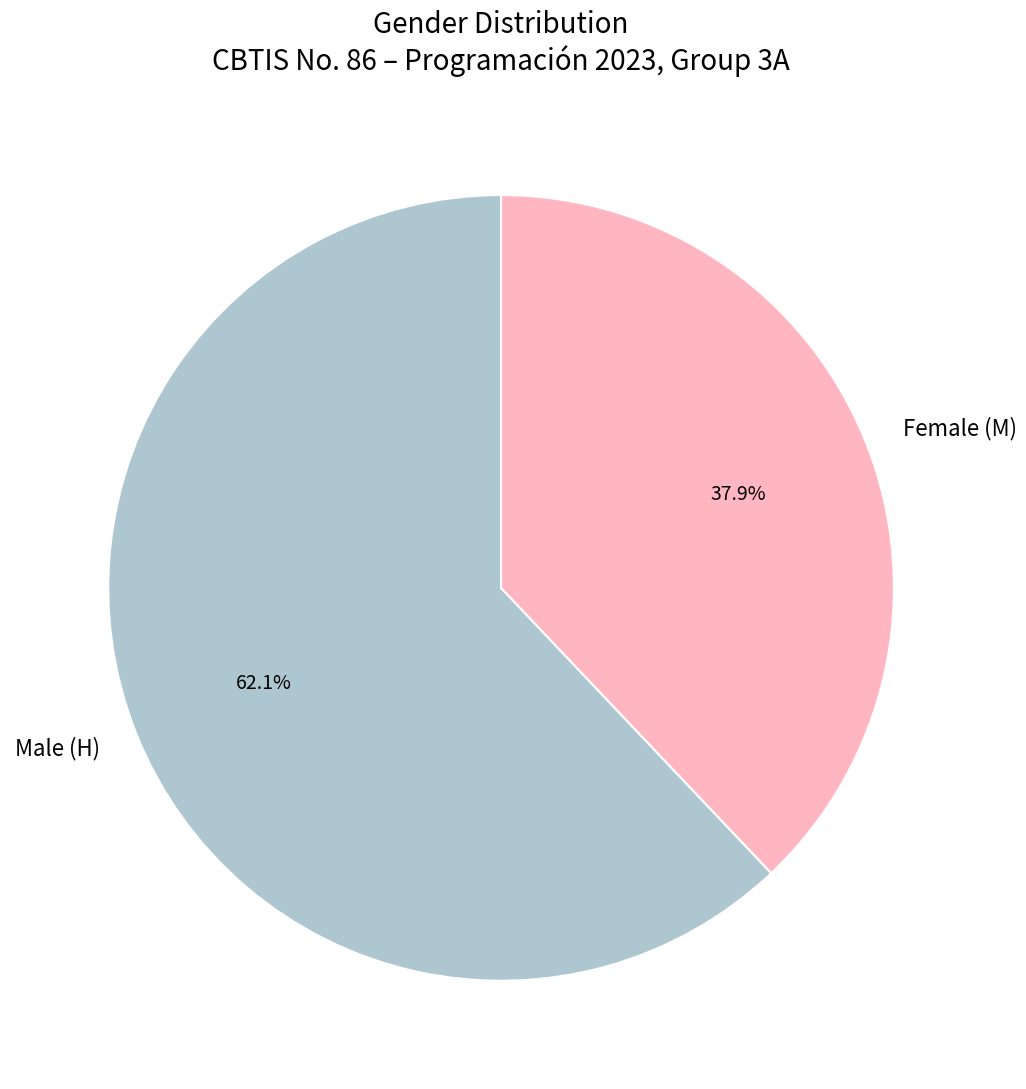

Does Female (M) represent more than half of the total?

No